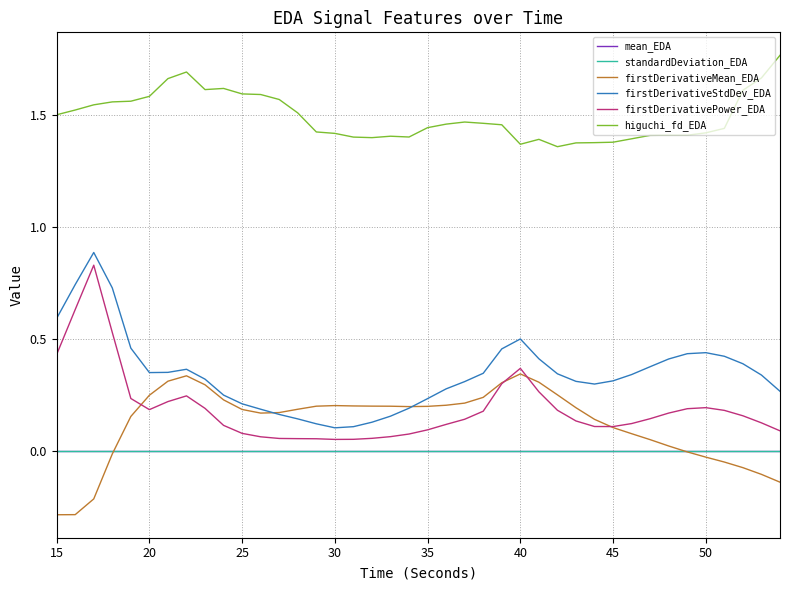

How many firstDerivativeStdDev_EDA values are between 0 and 1?

40